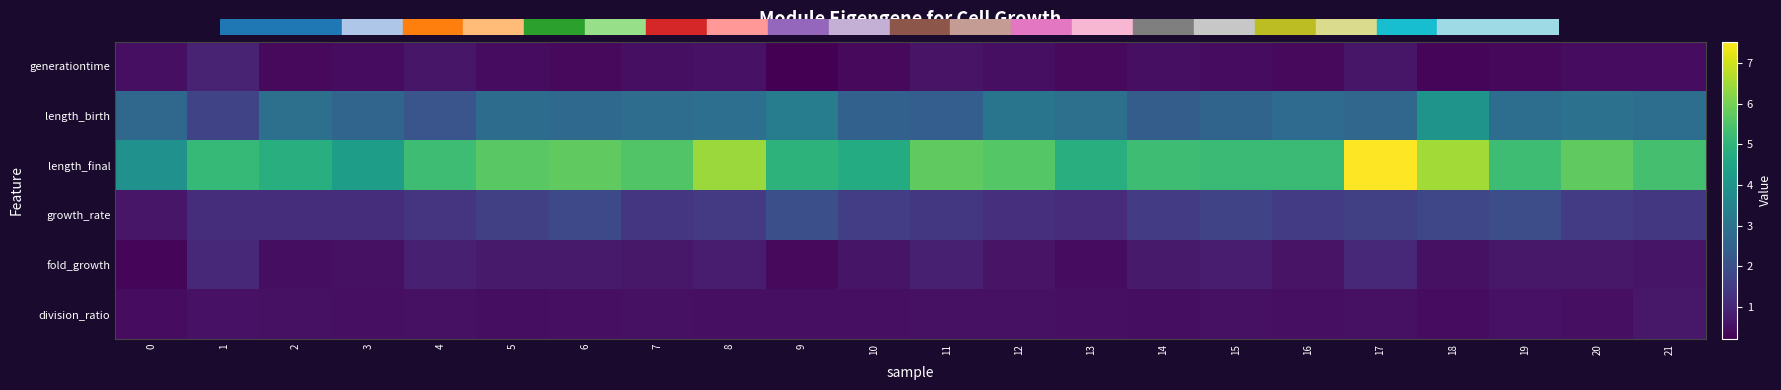

Reading left to right, transcribe all the data shown in this chart.

generationtime: 0=0.5	1=0.9	2=0.4	3=0.5	4=0.7	5=0.5	6=0.4	7=0.5	8=0.6	9=0.2	10=0.4	11=0.6	12=0.5	13=0.4	14=0.5	15=0.5	16=0.4	17=0.7	18=0.3	19=0.3	20=0.5	21=0.5
length_birth: 0=2.7	1=1.7	2=2.9	3=2.6	4=2.1	5=2.8	6=2.7	7=2.8	8=2.9	9=3.3	10=2.5	11=2.4	12=3.1	13=2.9	14=2.4	15=2.6	16=2.8	17=2.6	18=4.0	19=2.8	20=2.9	21=2.8
length_final: 0=3.9	1=5.1	2=4.8	3=4.3	4=5.3	5=5.7	6=5.7	7=5.6	8=6.4	9=4.9	10=4.7	11=5.8	12=5.6	13=4.8	14=5.3	15=5.2	16=5.2	17=7.5	18=6.5	19=5.3	20=5.7	21=5.4
growth_rate: 0=0.7	1=1.2	2=1.2	3=1.2	4=1.3	5=1.6	6=1.8	7=1.4	8=1.4	9=2.0	10=1.5	11=1.4	12=1.2	13=1.1	14=1.5	15=1.7	16=1.5	17=1.6	18=1.8	19=1.9	20=1.5	21=1.4
fold_growth: 0=0.3	1=1.0	2=0.5	3=0.5	4=0.9	5=0.7	6=0.7	7=0.7	8=0.8	9=0.4	10=0.6	11=0.8	12=0.6	13=0.5	14=0.7	15=0.8	16=0.6	17=1.0	18=0.5	19=0.7	20=0.7	21=0.6
division_ratio: 0=0.4	1=0.6	2=0.5	3=0.5	4=0.5	5=0.5	6=0.5	7=0.5	8=0.5	9=0.5	10=0.5	11=0.5	12=0.5	13=0.5	14=0.5	15=0.5	16=0.5	17=0.5	18=0.4	19=0.6	20=0.5	21=0.7